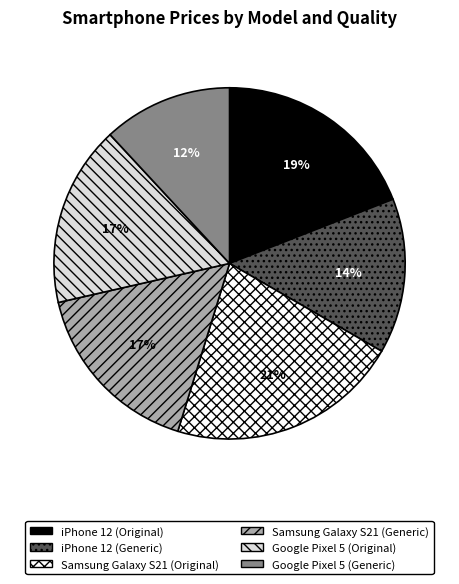

Count the number of slices in the pie.

6